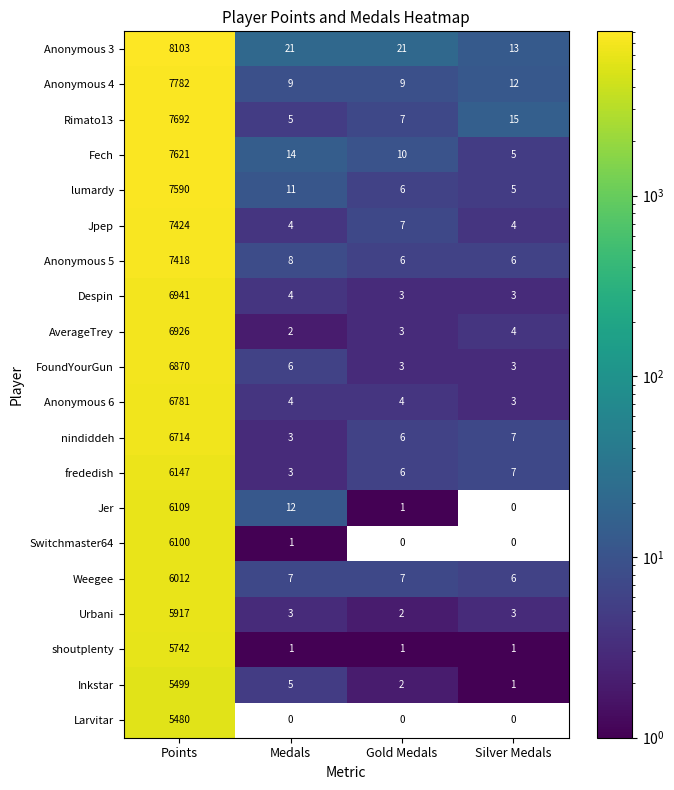

The value of Anonymous 5 at Points is 7418. True or false?

True